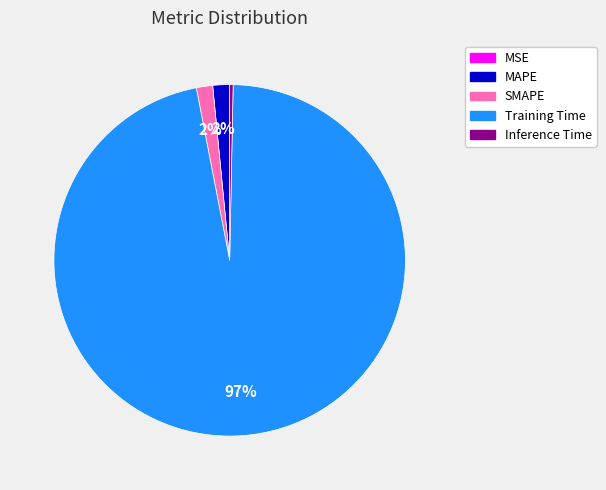

To the nearest percent, what portion does SMAPE represent?

2%